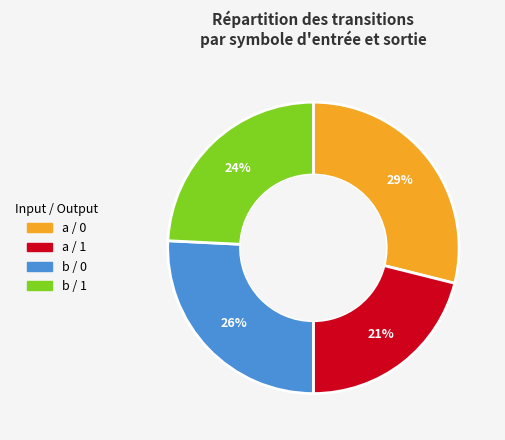

Does any single category account for the majority?

No